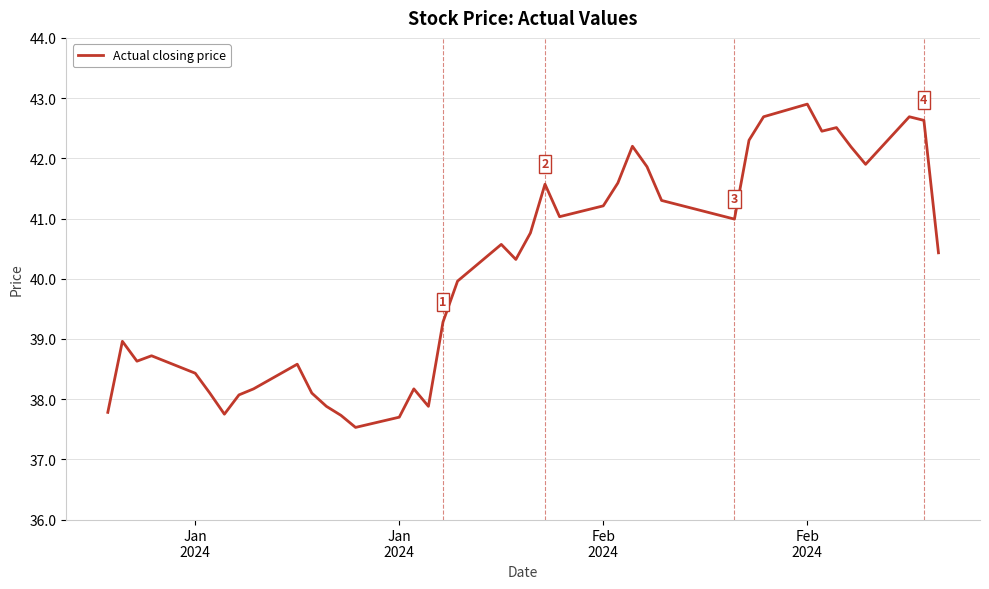

What is the greatest value displayed?

42.9